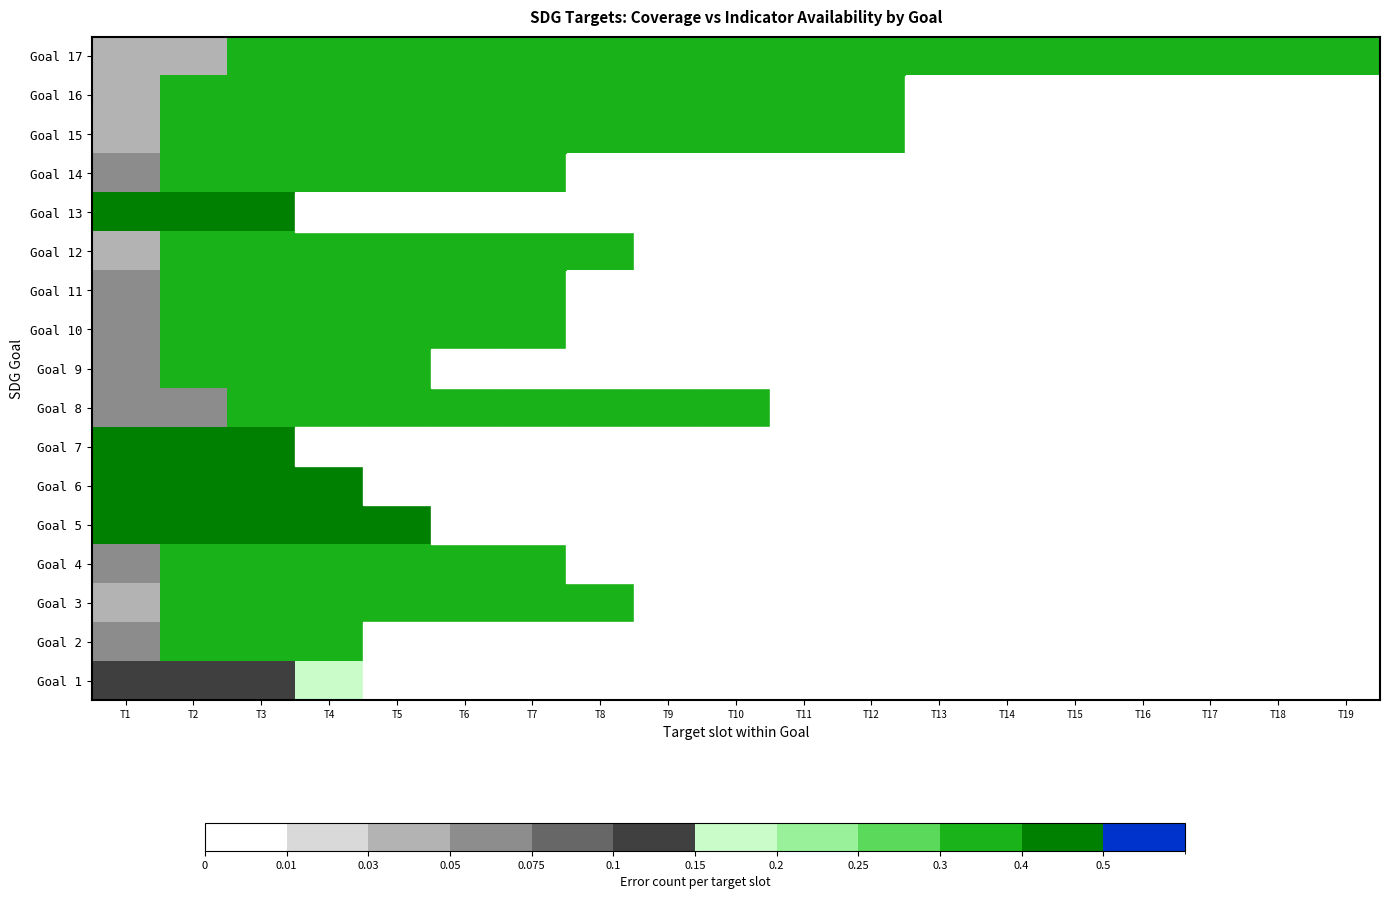

Where is Goal 15 nearest to the value 0?

T1